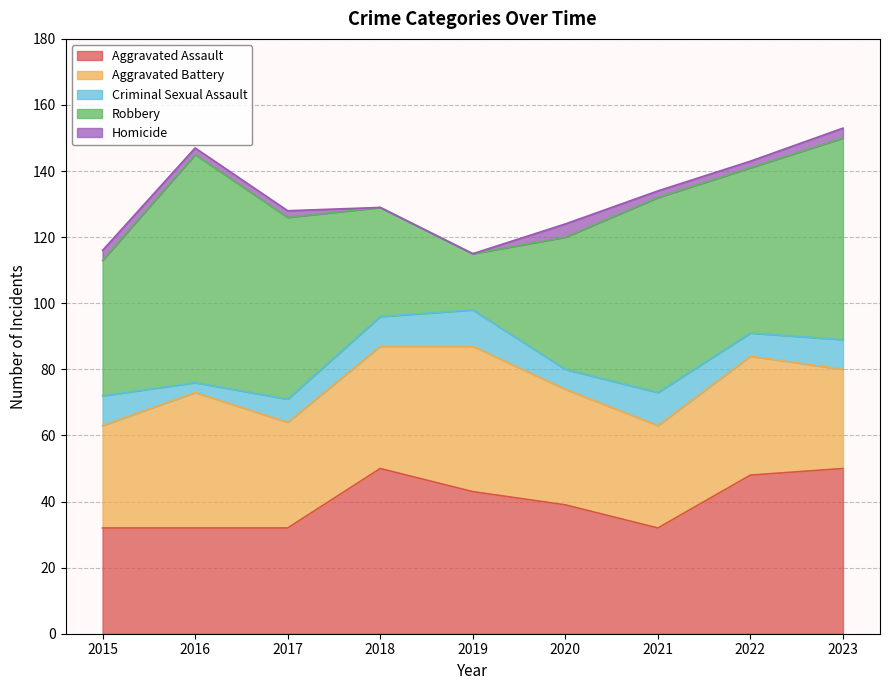

Which category has the highest value in the Criminal Sexual Assault series?

2019